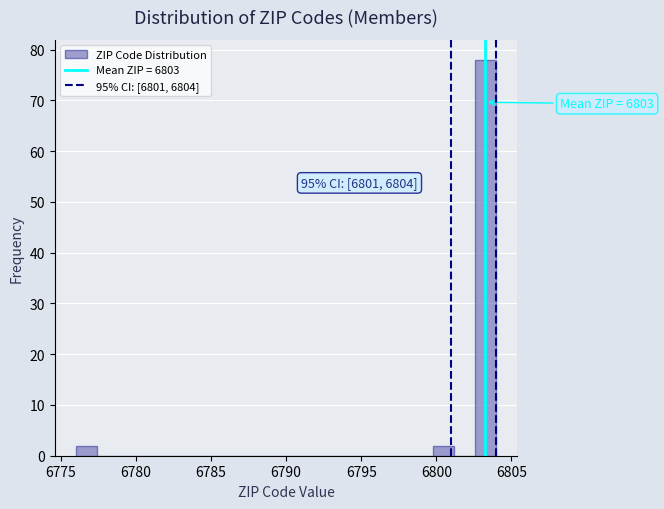

Read against the x-axis, roughly where is the centre of the tallest bar?

6803.5